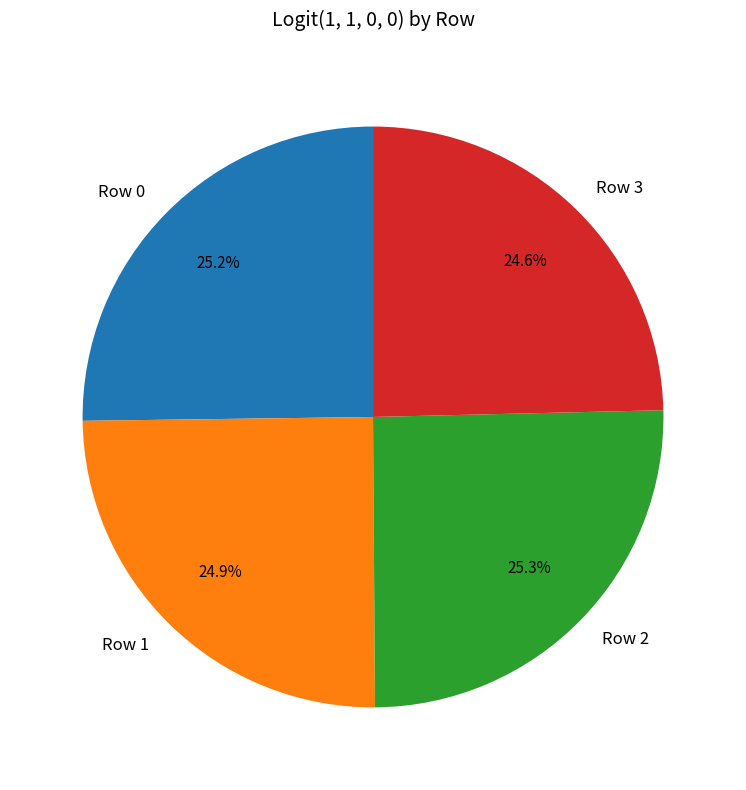

To the nearest percent, what is the difference between the largest and smallest slice percentages?

1%